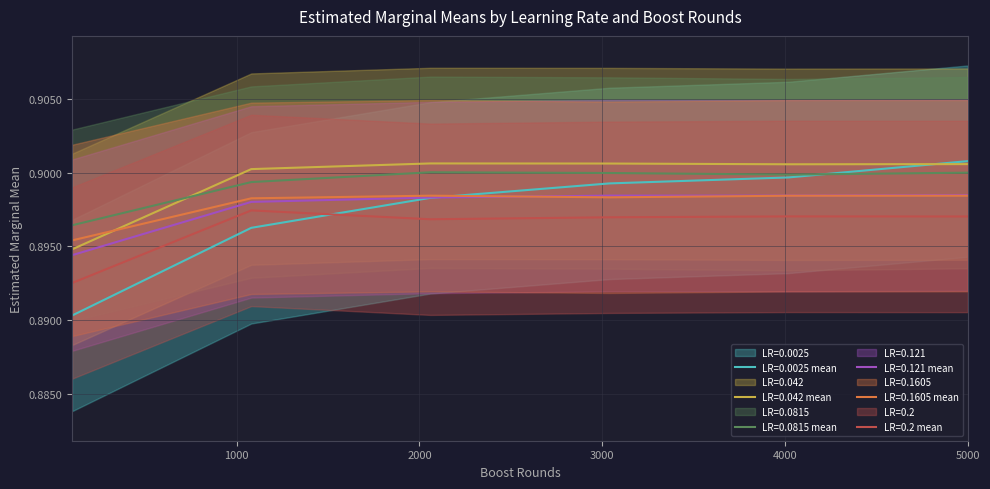

How many times do LR=0.042 and LR=0.1605 cross each other?

1